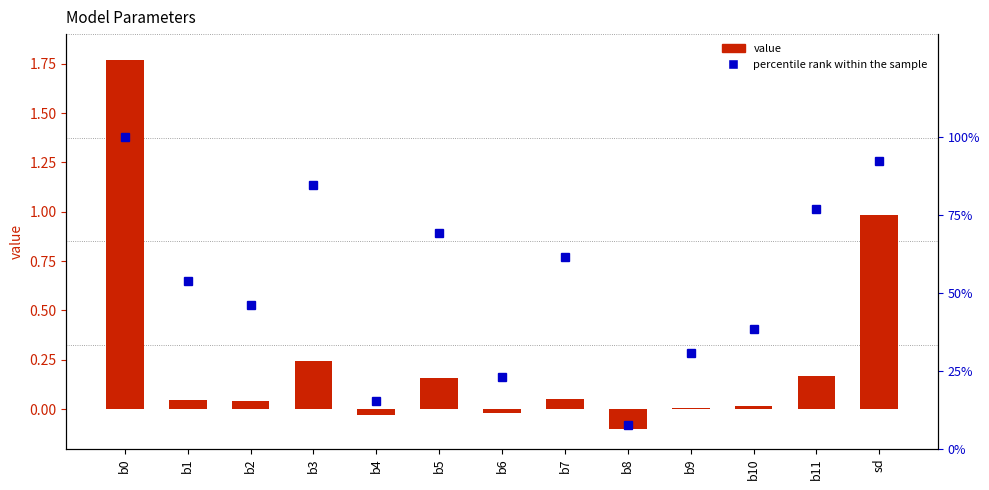

The percentile rank within the sample series shows 9.1 at b6. True or false?

False